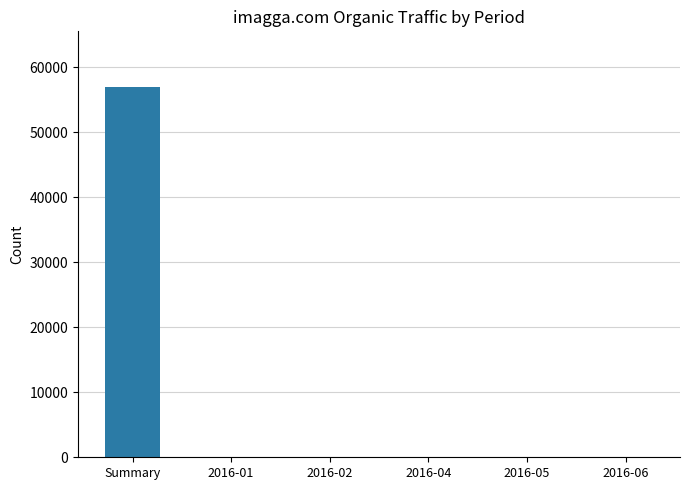

Is it true that the value at Summary is 13165?

False